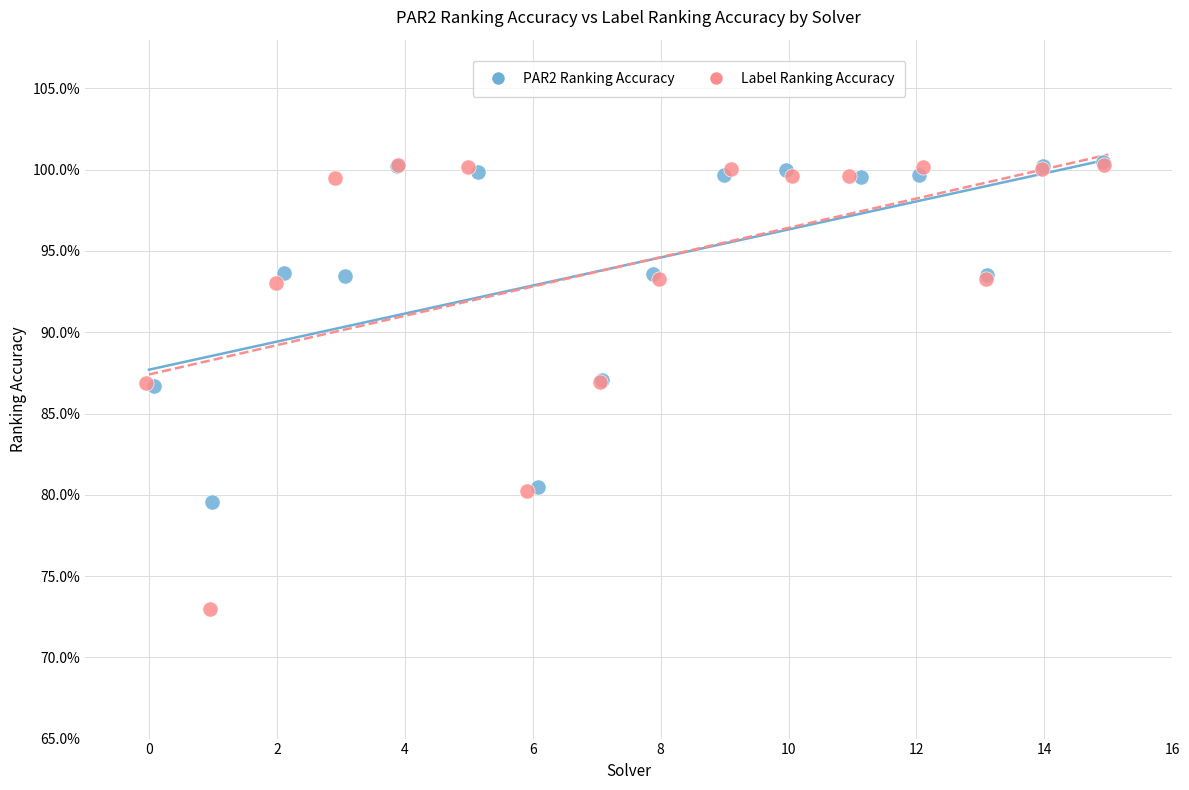

What are all the series names shown in the legend?

PAR2 Ranking Accuracy, Label Ranking Accuracy